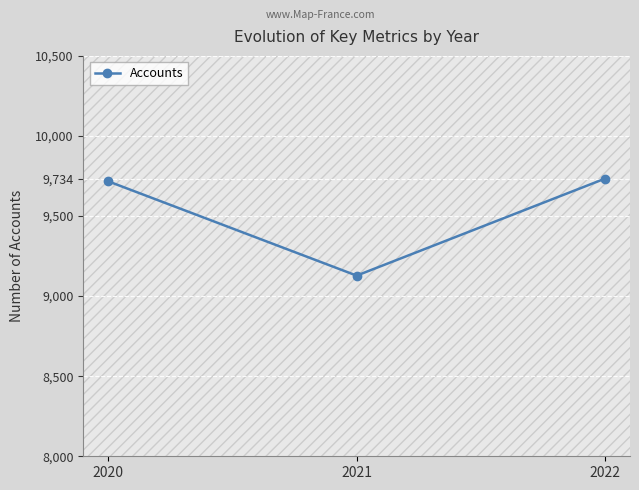

Approximately how many times larger is the value at 2021 compared to 2022?

0.9